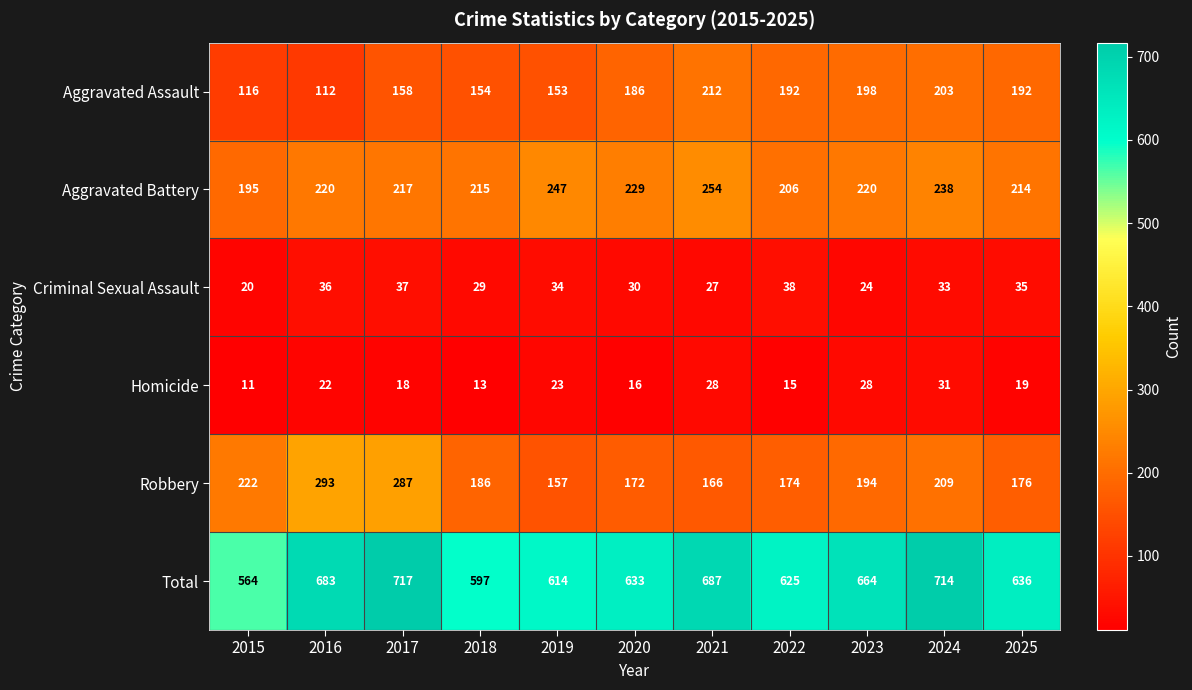

Which category has the lowest value in the Aggravated Assault series?

2016